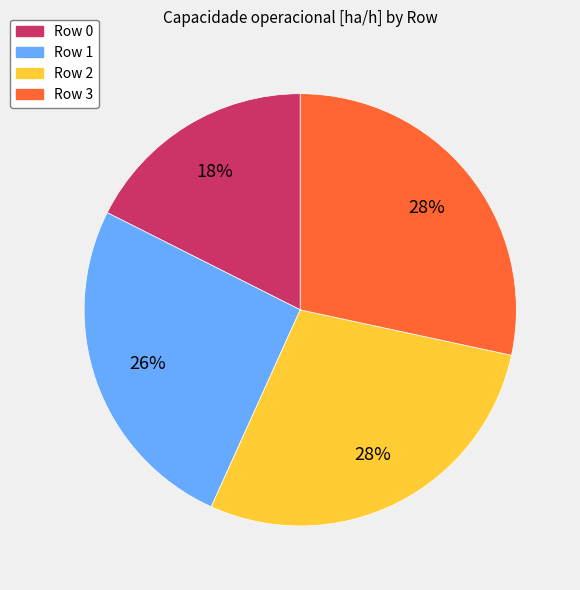

Is the sum of Row 3 and Row 1 greater than half?

Yes